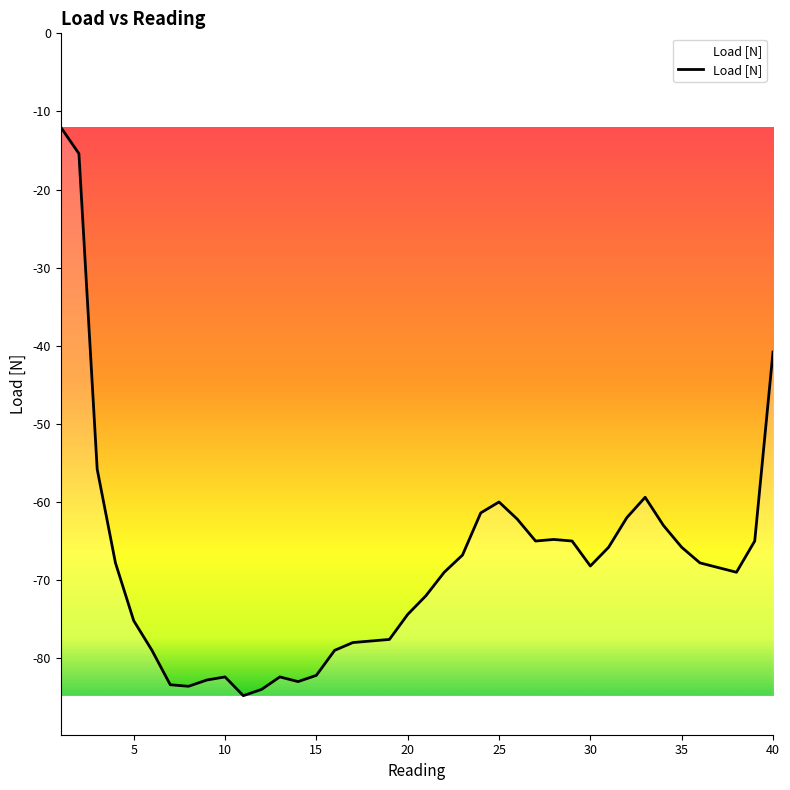

What is the minimum value shown in the chart?

-84.8